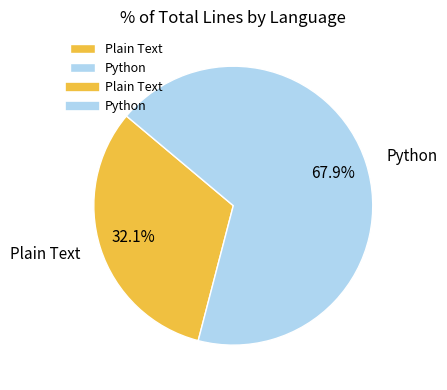

To the nearest percent, what percentage of the pie is Python?

68%